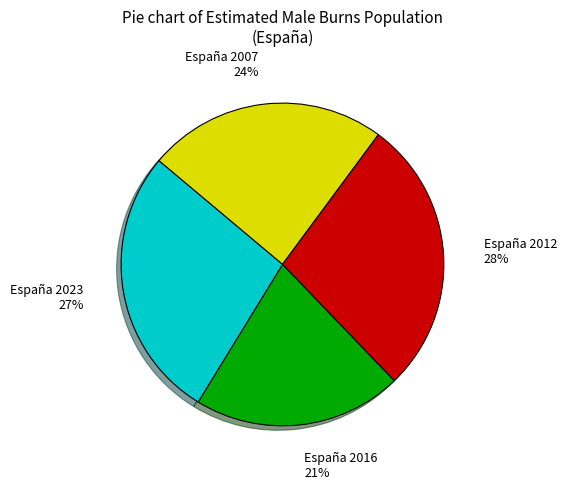

To the nearest percent, what portion does España 2023 represent?

27%